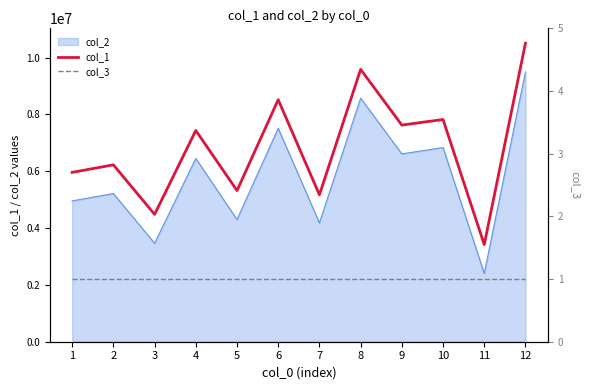

True or false: col_3 has more than 1 interior local peaks.

False